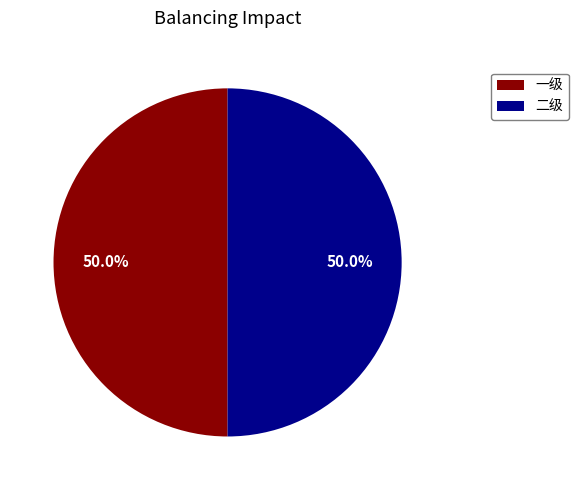

Combined, do 二级 and 一级 account for over 50%?

Yes